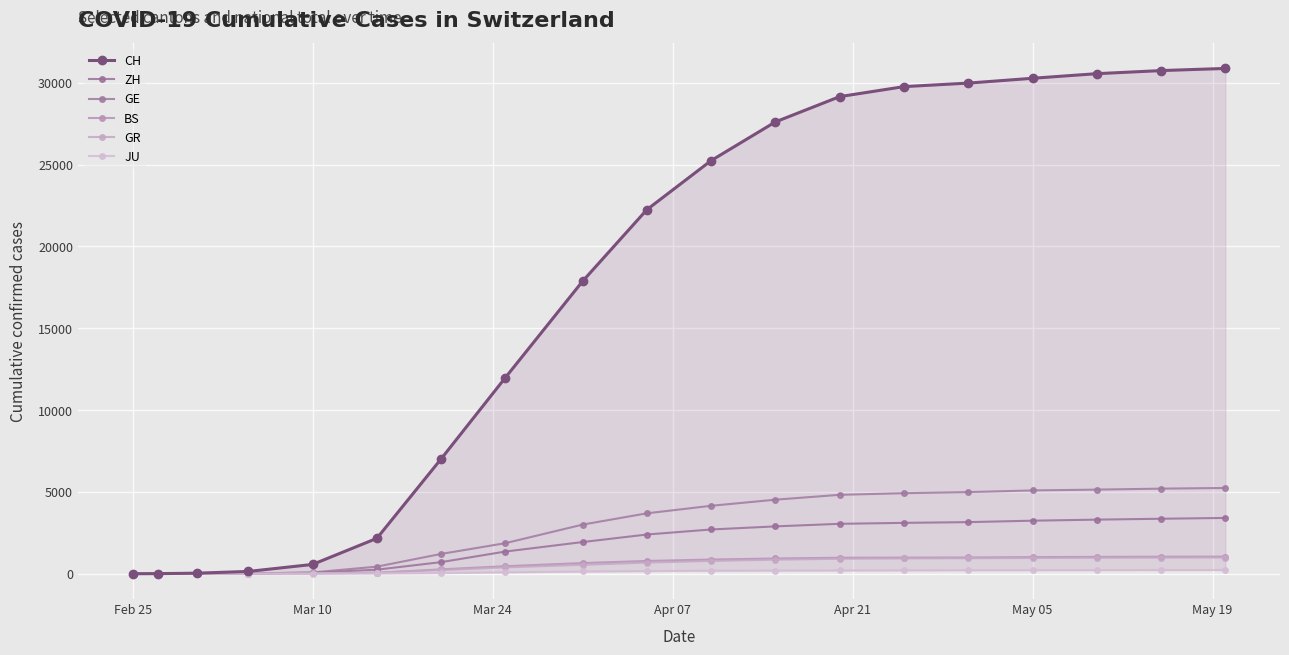

Which series has the largest total across all categories?

CH